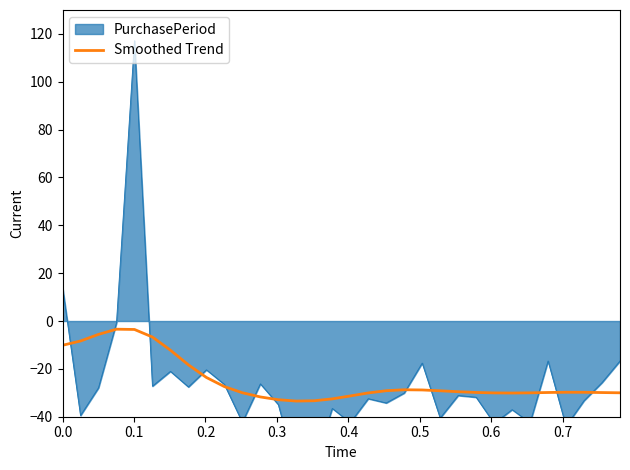

What is the maximum value for Smoothed Trend?

-3.4